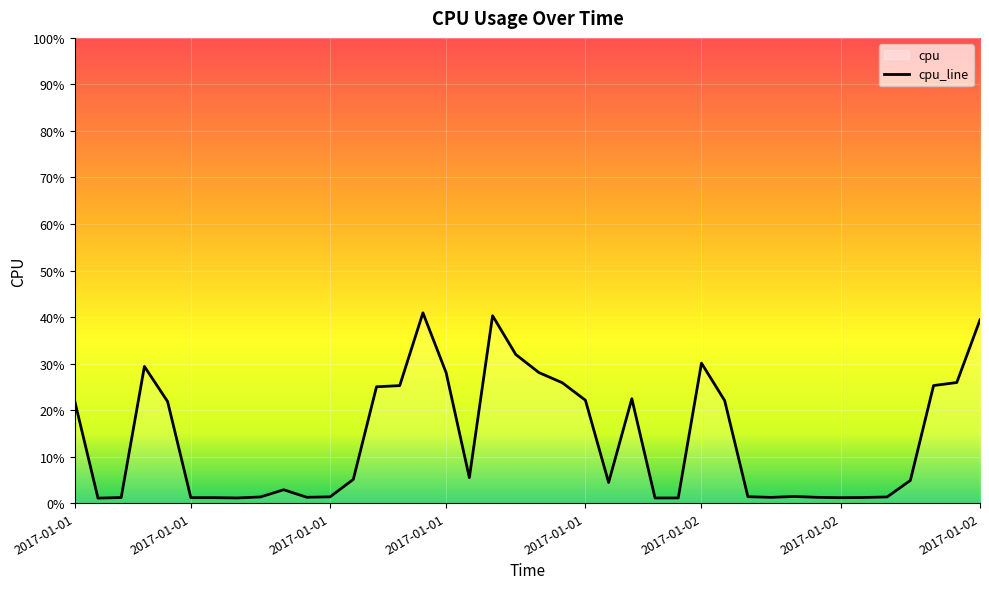

True or false: the data has more than 0 interior local peaks.

True